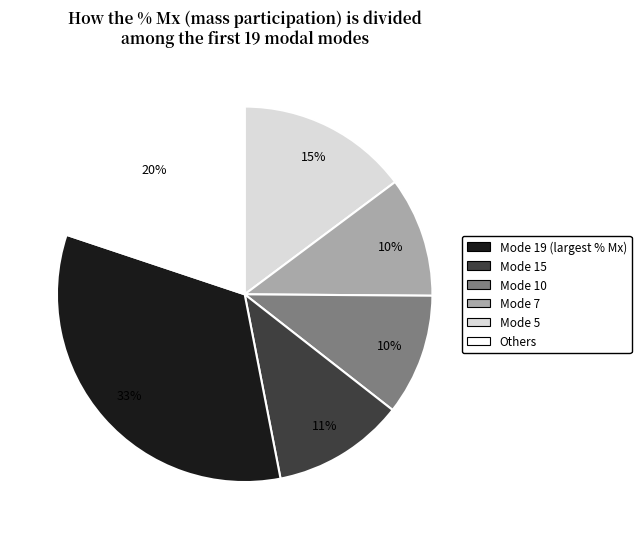

Count the number of slices in the pie.

6